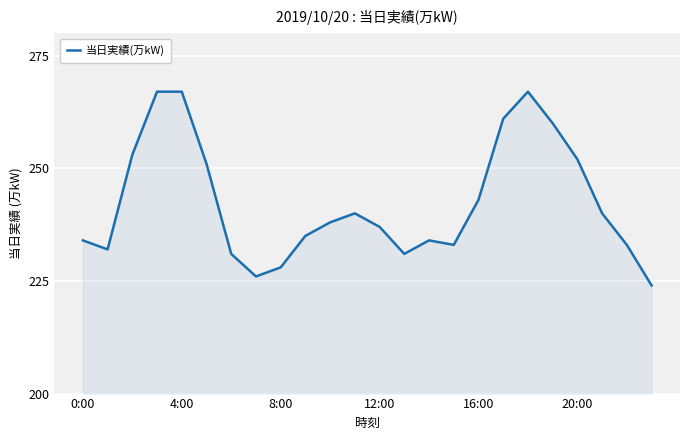

What is the minimum value shown in the chart?

224